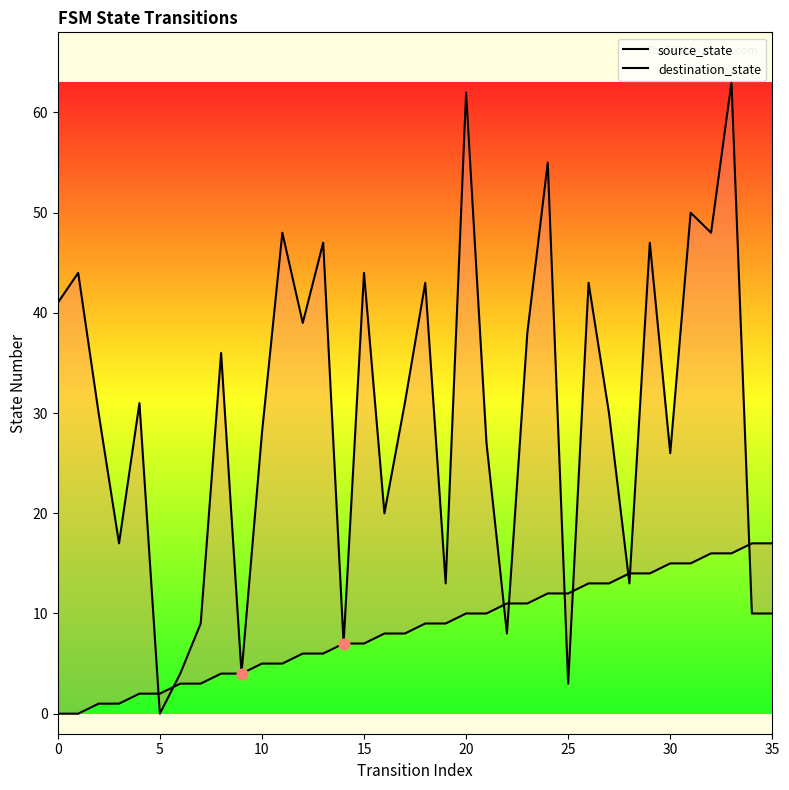

At how many categories does at least one series exceed 15?

27